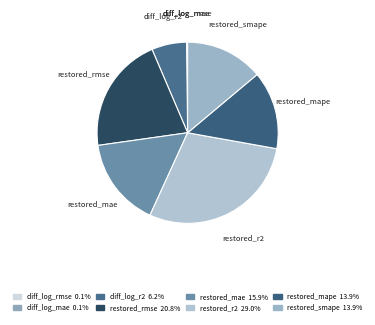

Which category has the biggest portion of the pie?

restored_r2